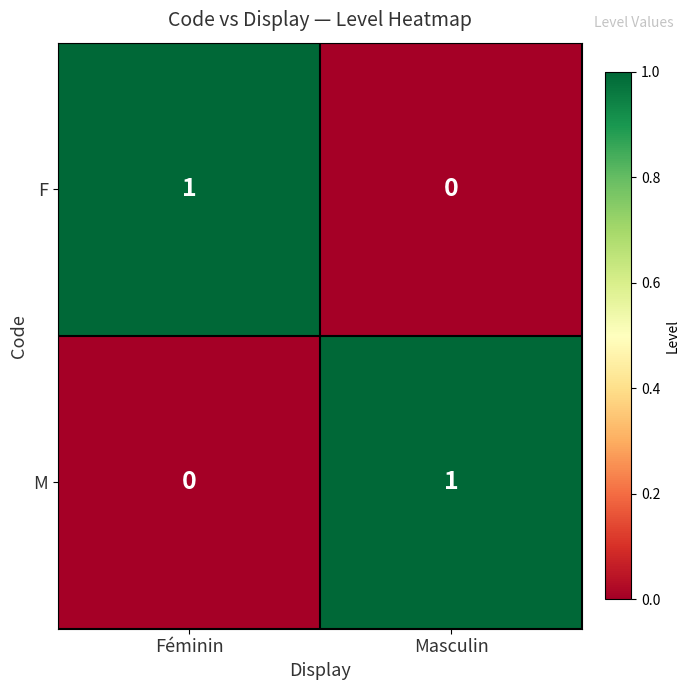

The value of M at Masculin is 0. True or false?

False